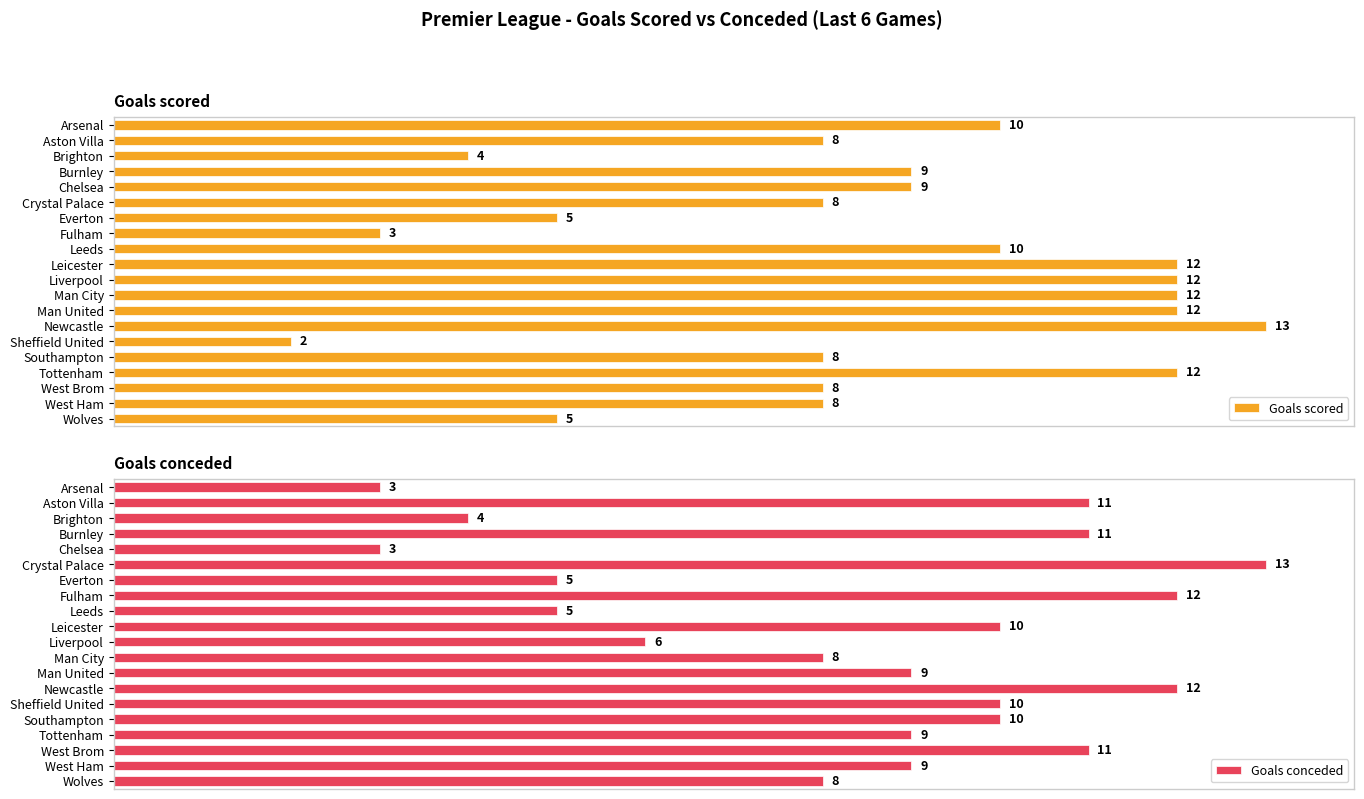

List the series in order of their overall mean, highest first.

Goals scored, Goals conceded